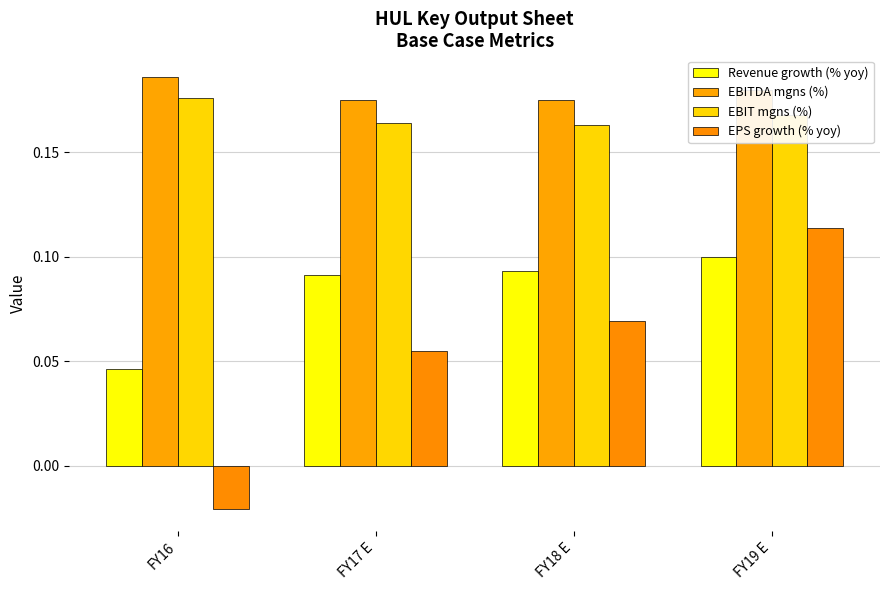

Is the value of EBITDA mgns (%) at FY19 E greater than the value of Revenue growth (% yoy) at FY16?

Yes